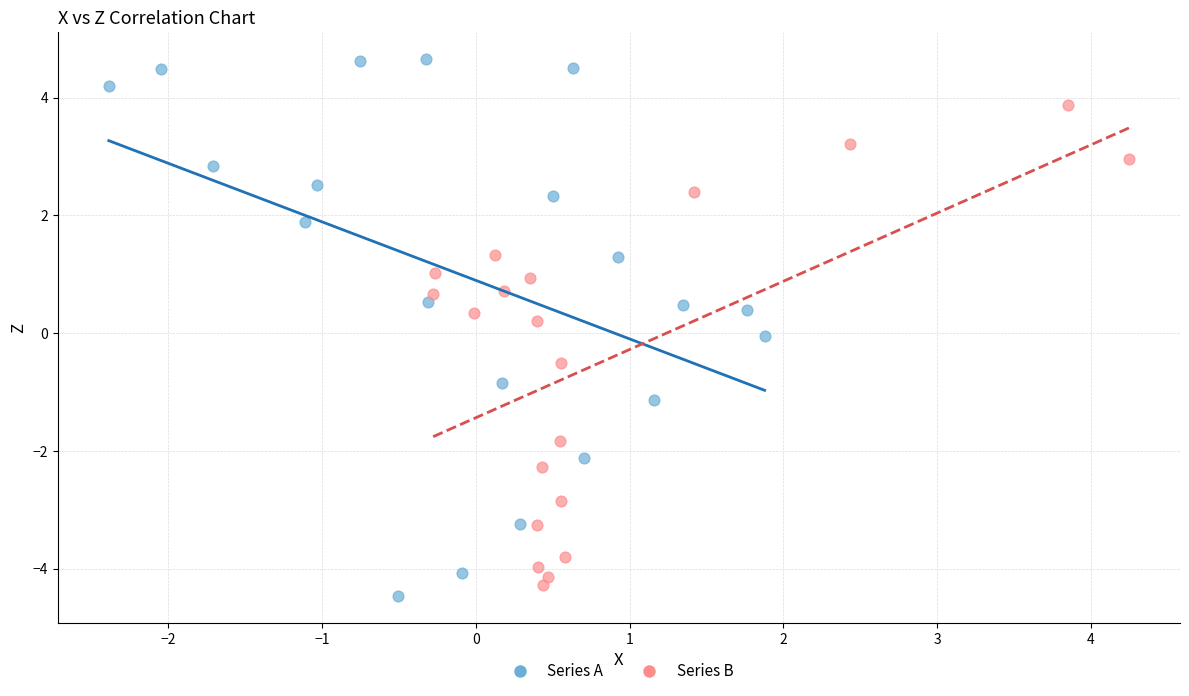

Which series has the largest Y range (max minus min)?

Series A